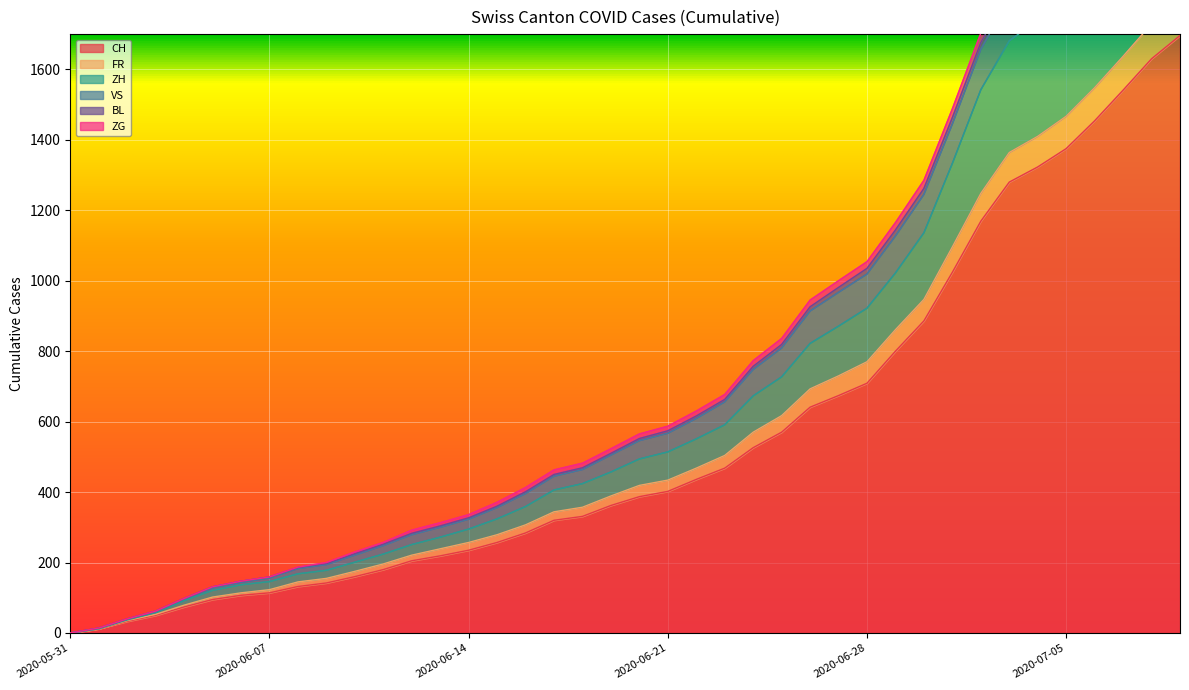

How many positive values does the BL series have?

39